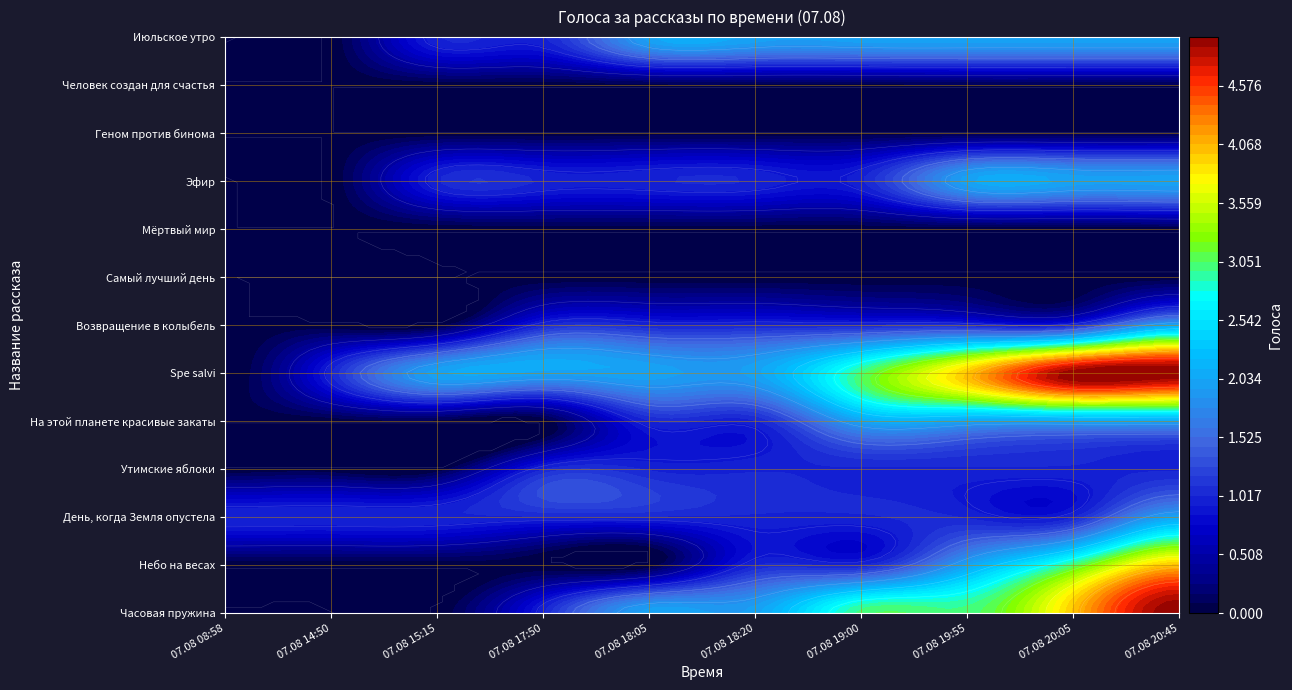

Between 07.08 15:15 and 07.08 20:05, which series saw the biggest shift?

Часовая пружина